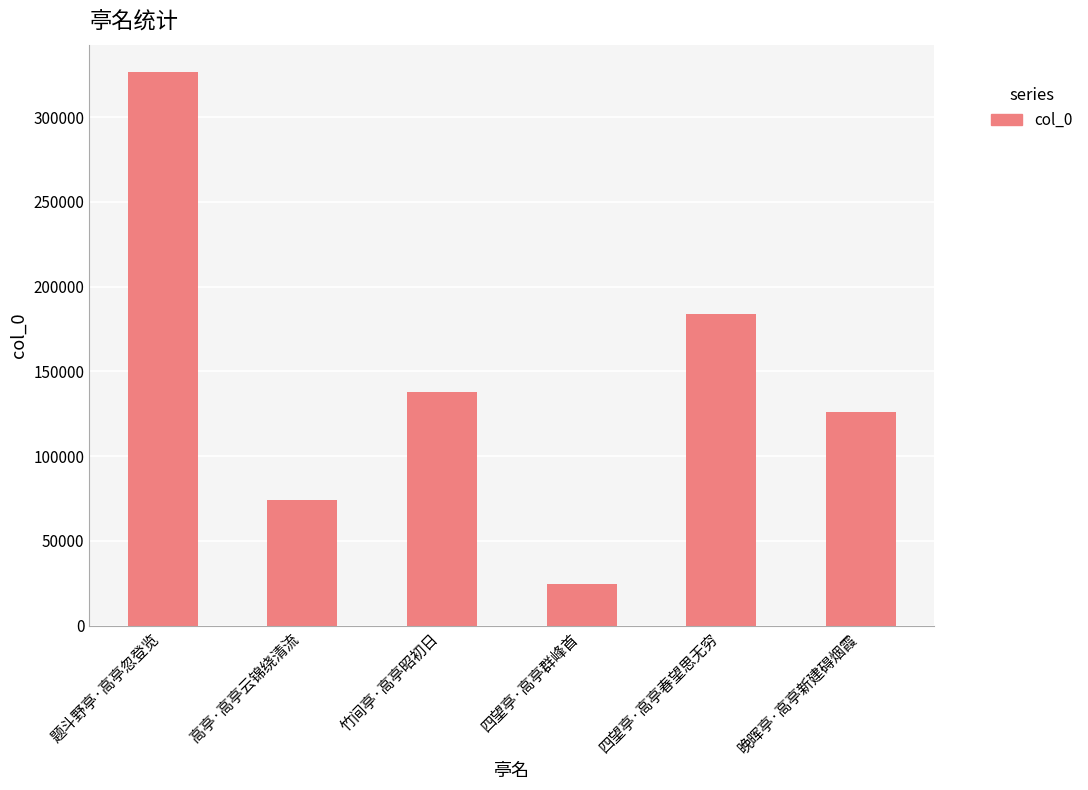

Are the bars horizontal?

No